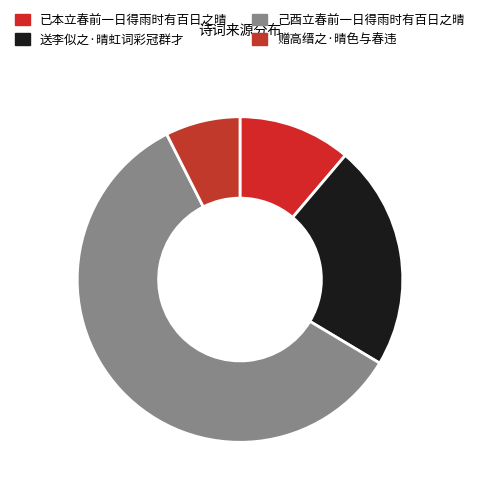

Which slice is the smallest?

赠高缙之·晴色与春违